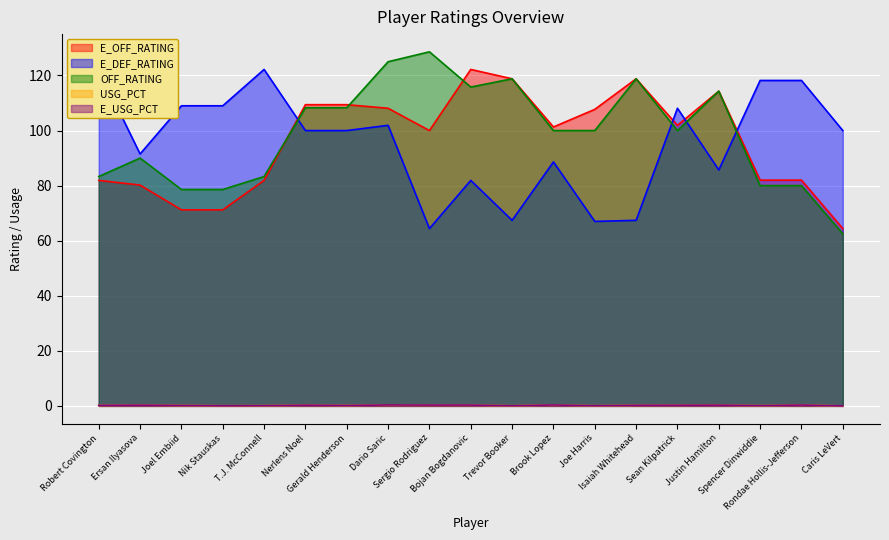

What is the total value across all series at Dario Saric?

335.7